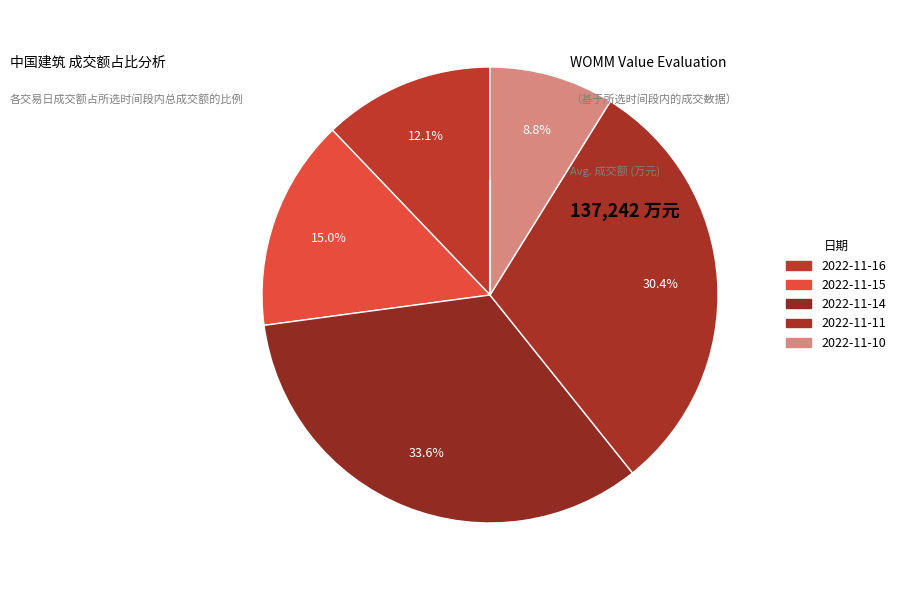

How many slices are in this pie chart?

5